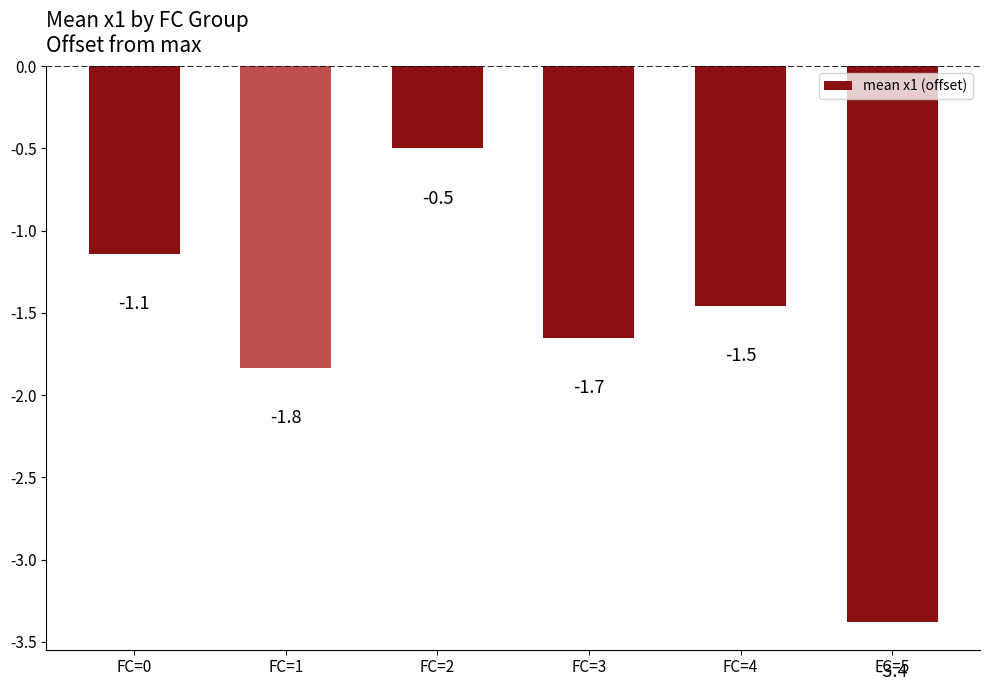

Is it true that the value at FC=1 is -3.0?

False